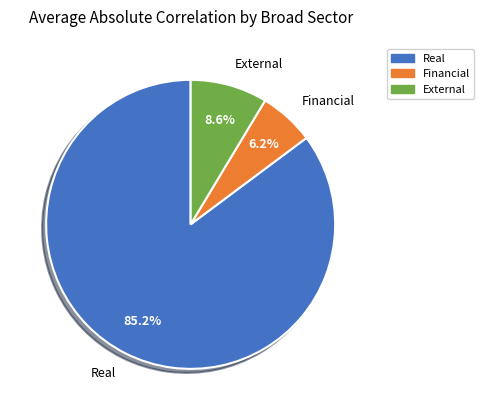

Which category has the biggest portion of the pie?

Real